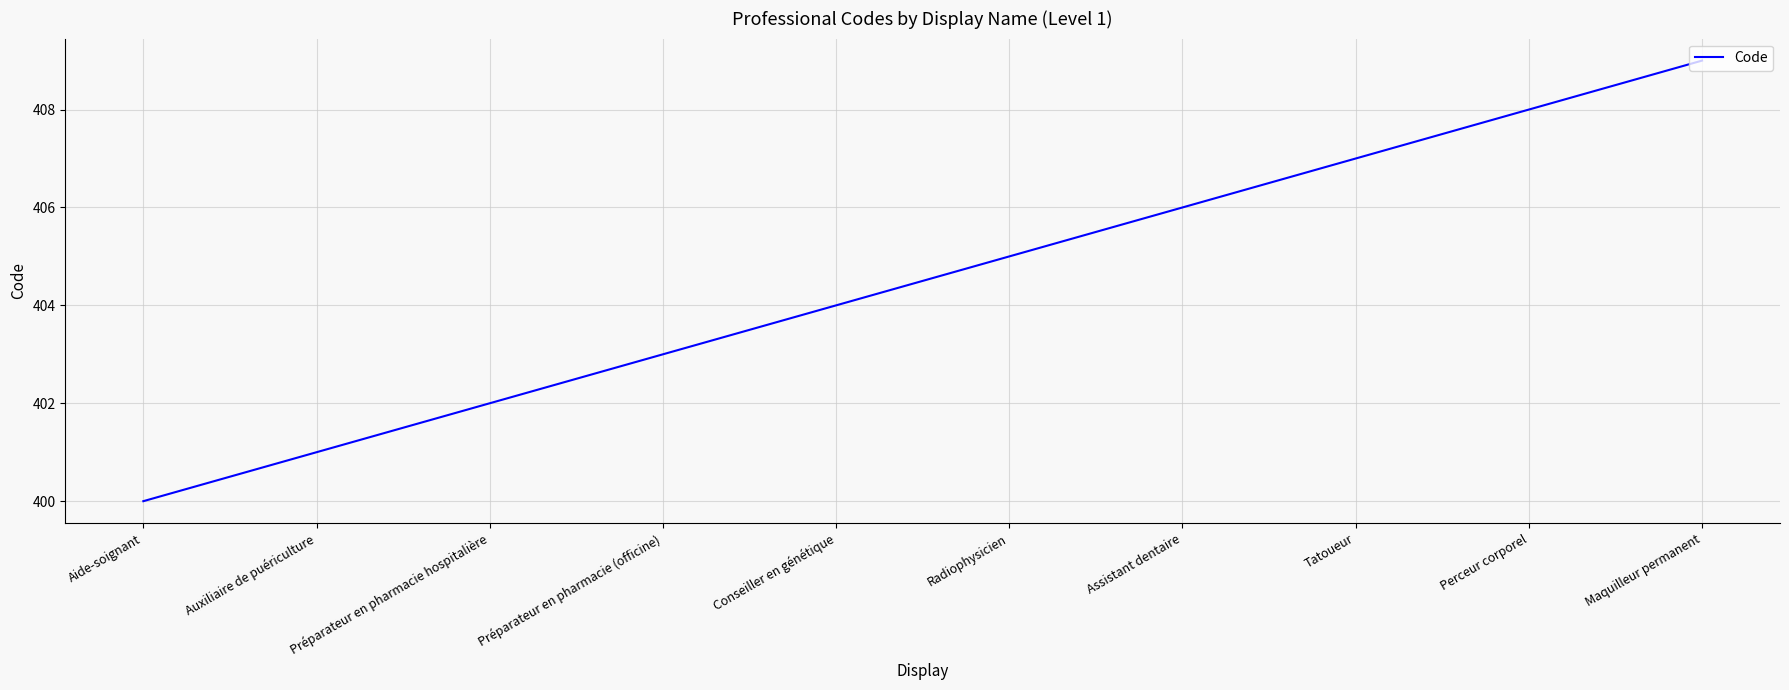

What is the change in value from Préparateur en pharmacie hospitalière to Conseiller en génétique?

+2